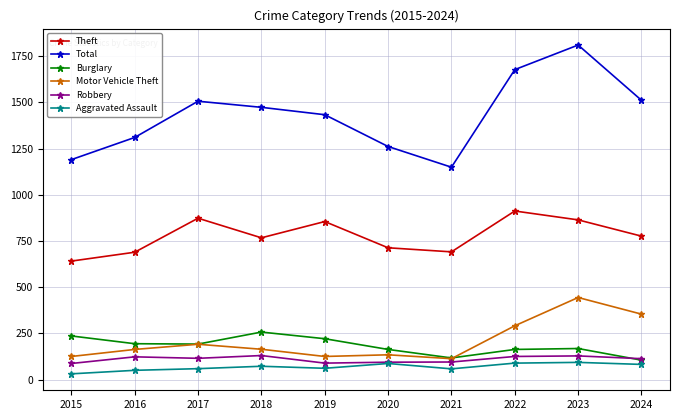

Which category has the lowest value in the Total series?

2021